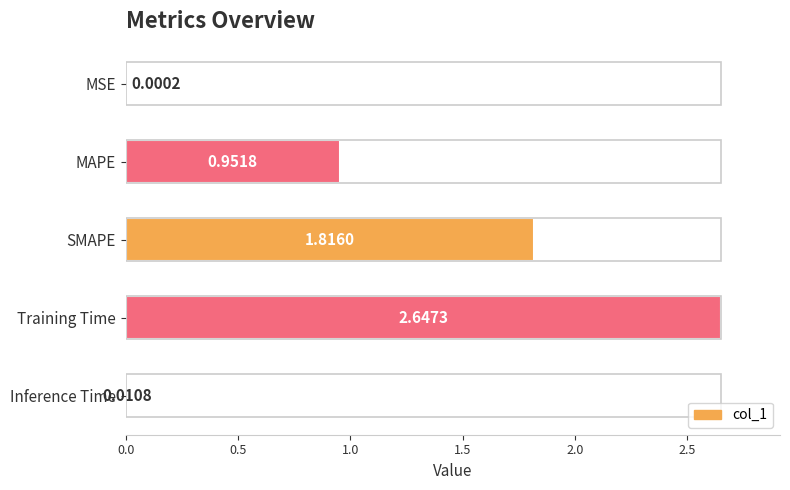

What is the sum of all values?

5.4